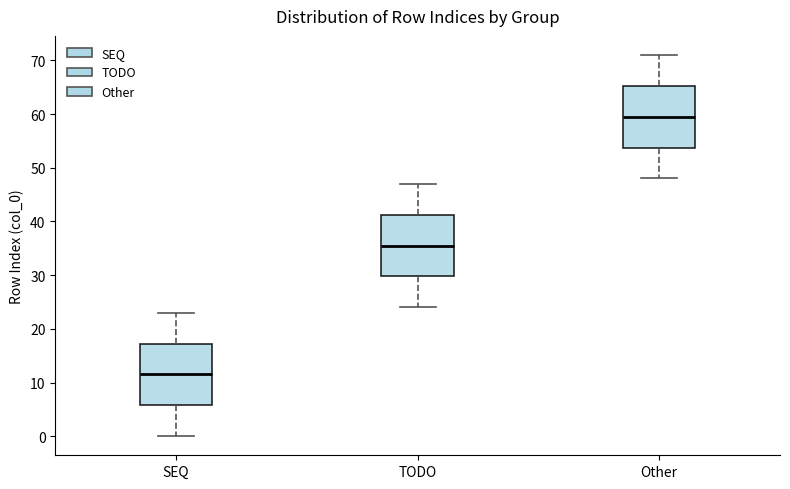

Which box has the lowest median line?

SEQ